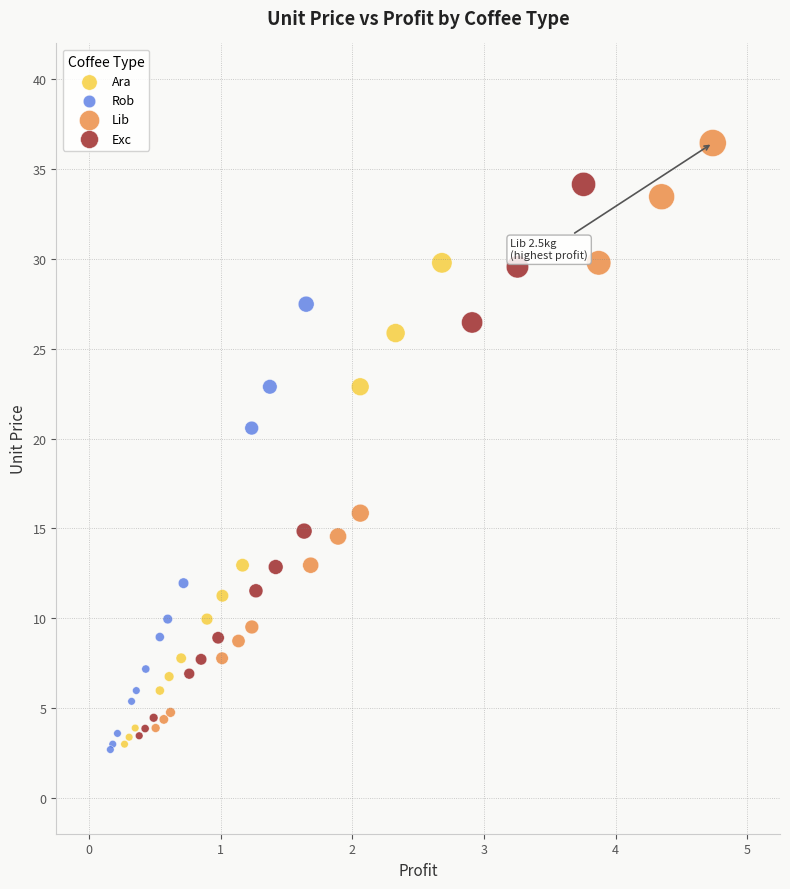

Which series has the largest Y range (max minus min)?

Lib